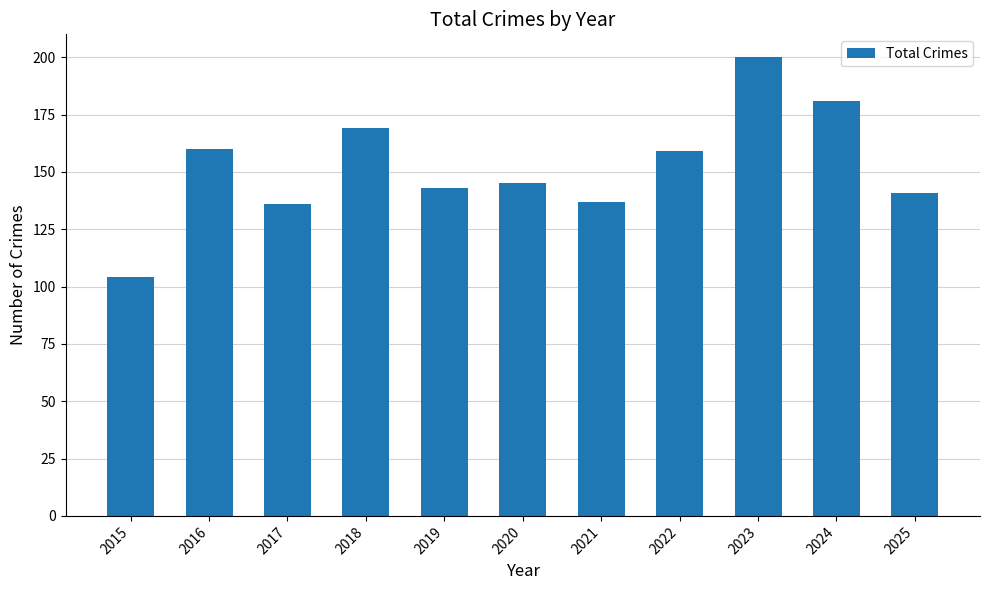

What is the difference between the second highest and second lowest values?

45